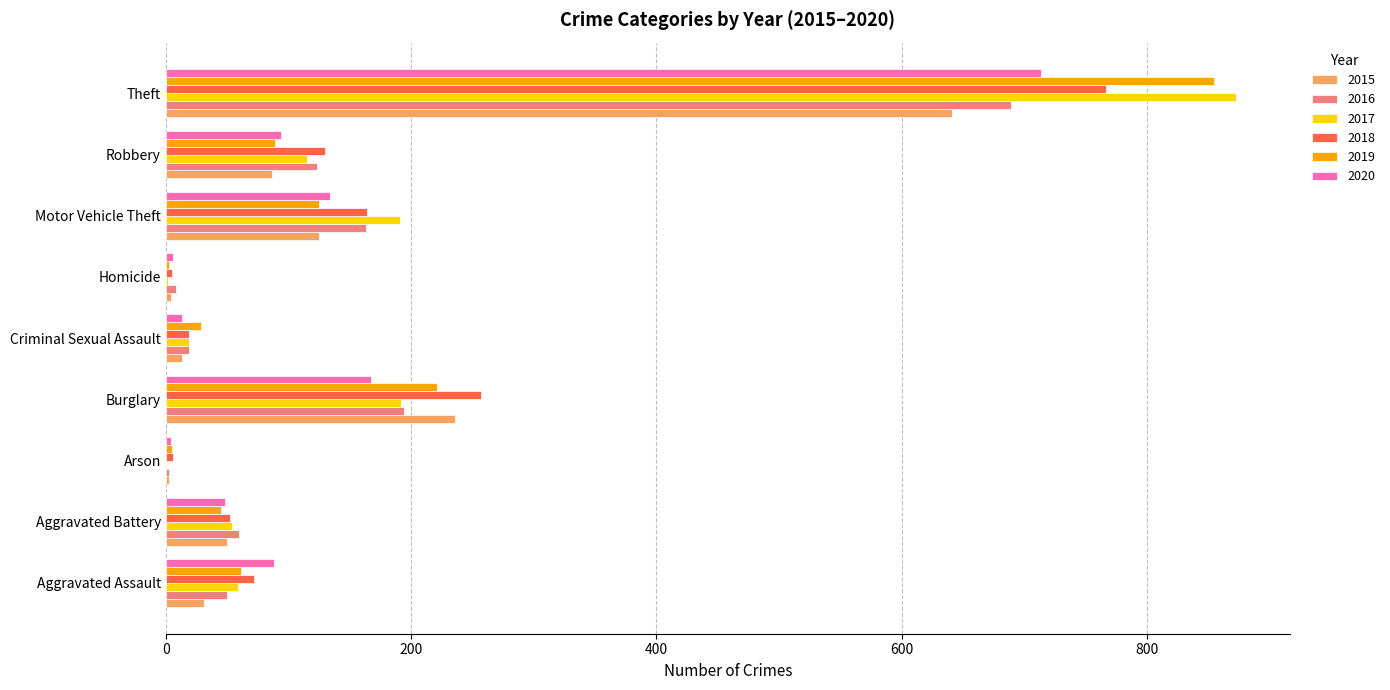

The value of 2016 at Aggravated Battery is 60. True or false?

True